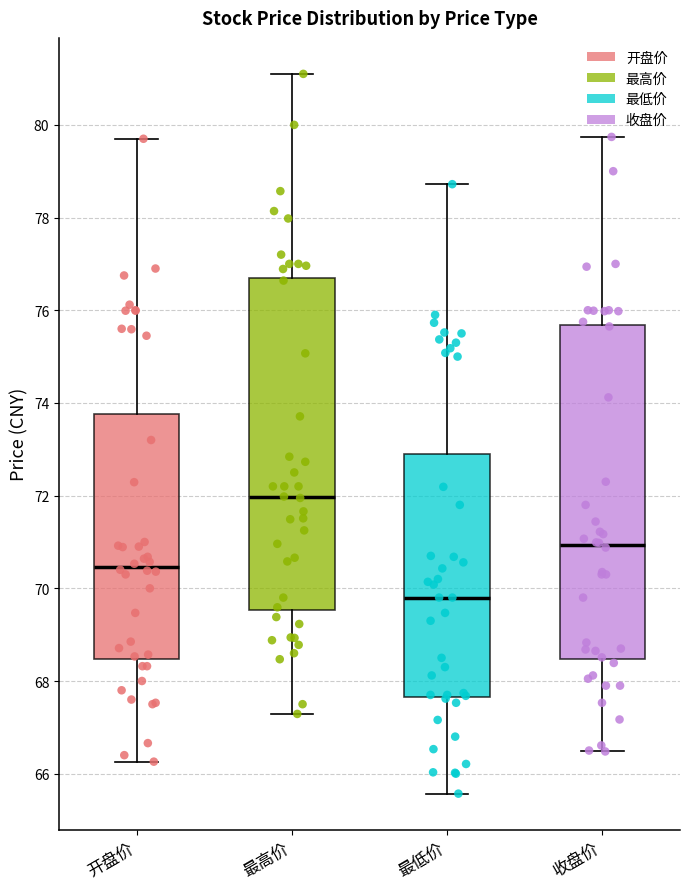

Where does the median line of the box for 收盘价 sit on the y-axis? The values are not printed on the chart, so give them approximately, as read against the axis.

71.0